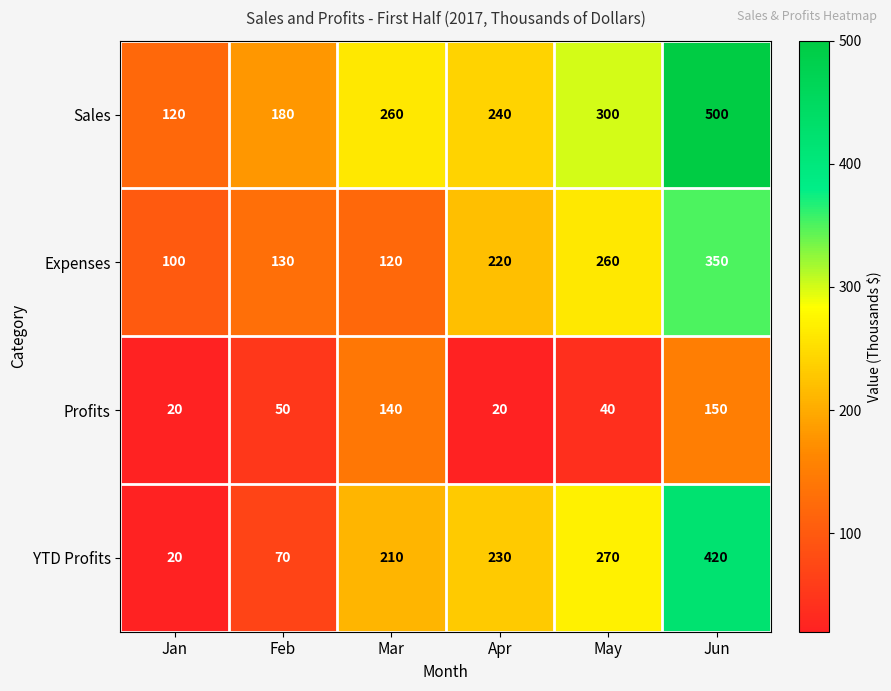

What is the minimum value shown in the chart?

20